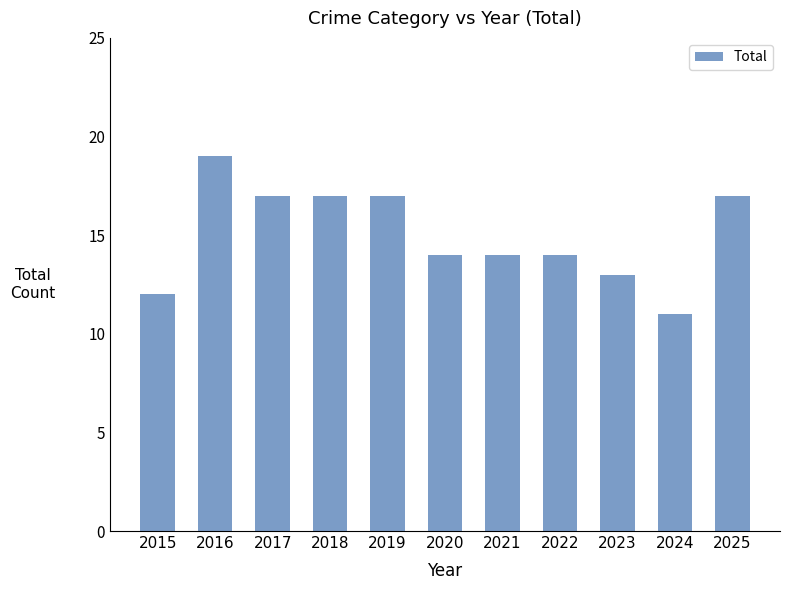

At which category does the chart reach its peak across all series?

2016